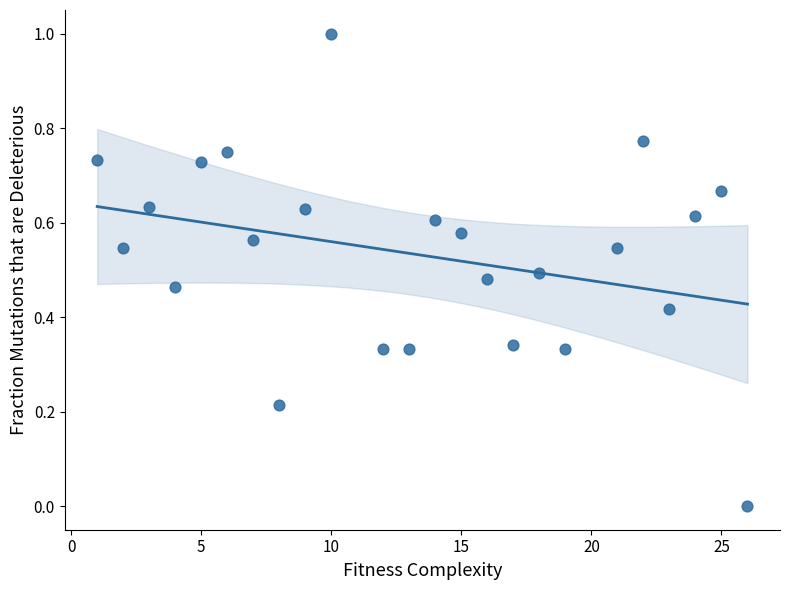

What is the range of X values (max minus min)?

25.0